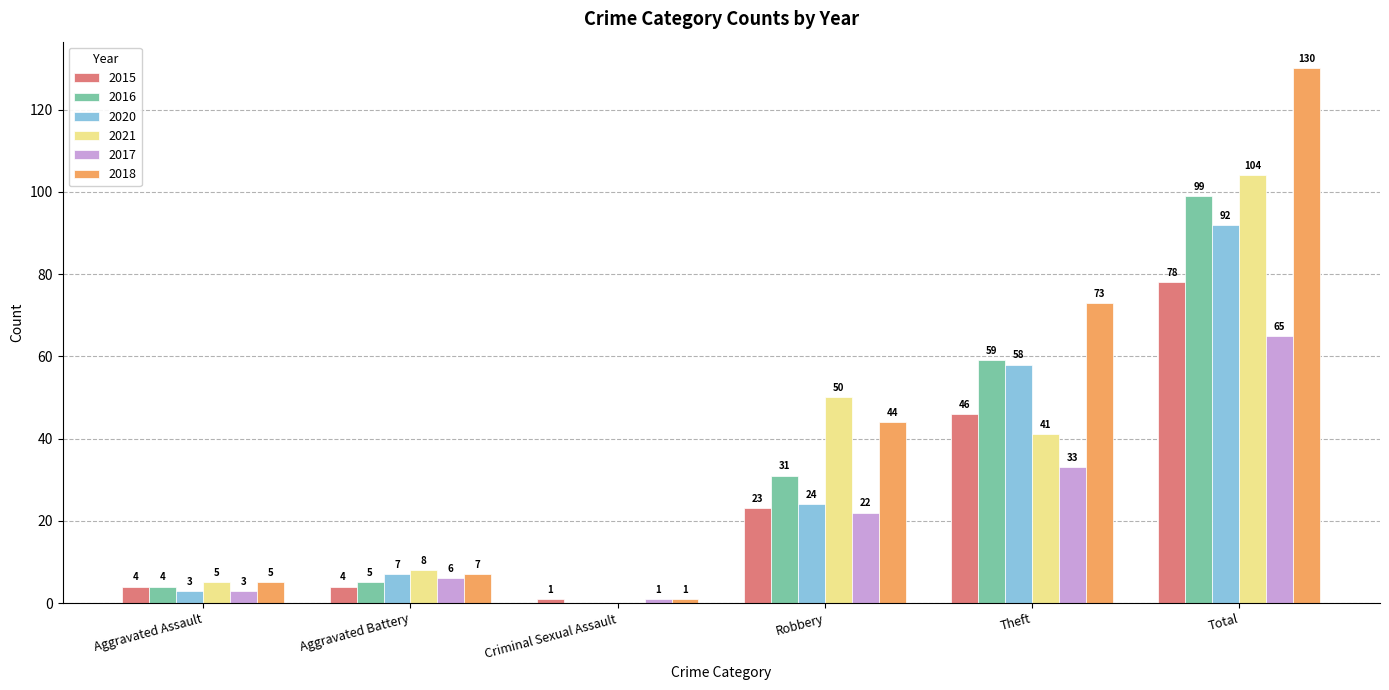

True or false: 2016 has a value of 79 at Theft.

False